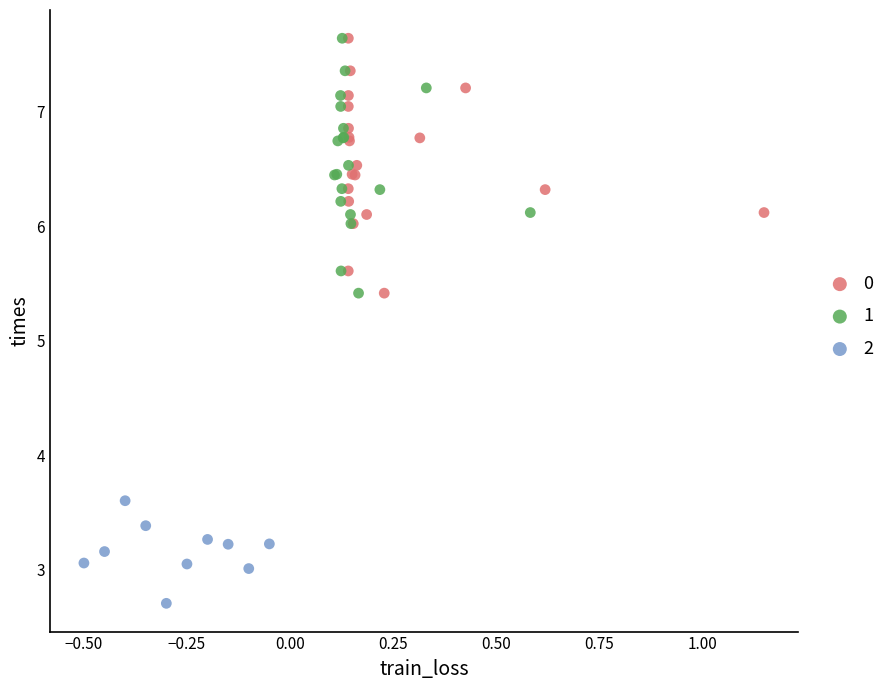

Which series contains the lowest Y value?

2